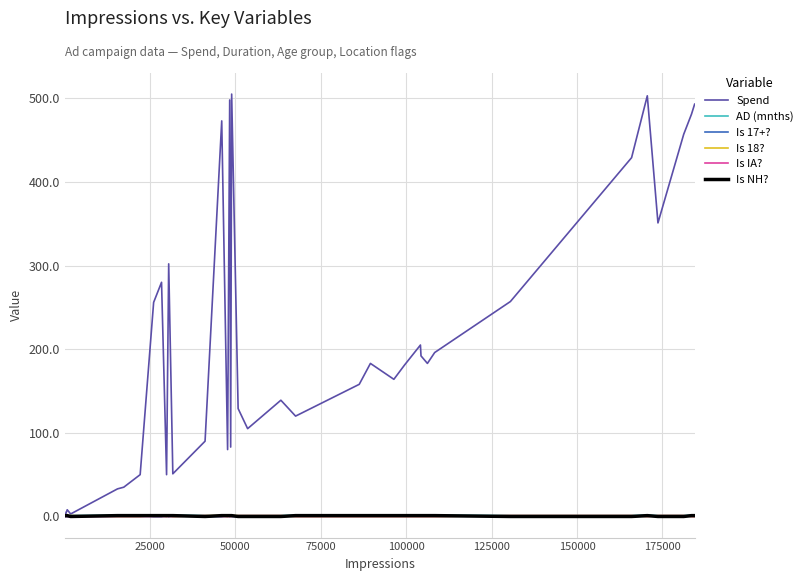

Is this an area chart (filled region under the line)?

No